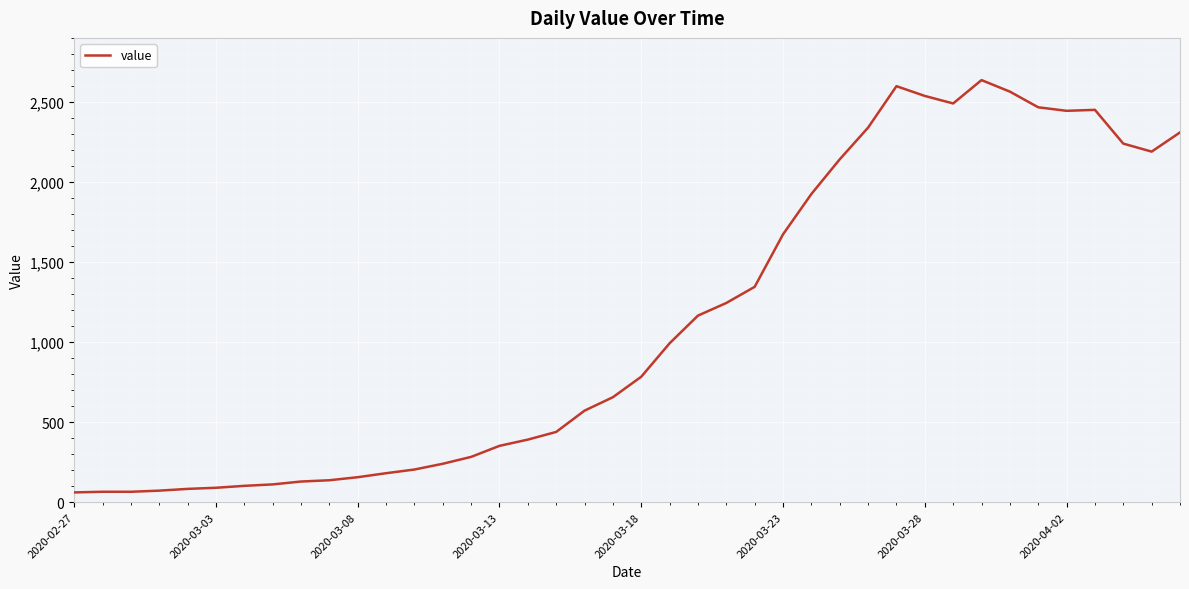

What is the greatest value displayed?

2638